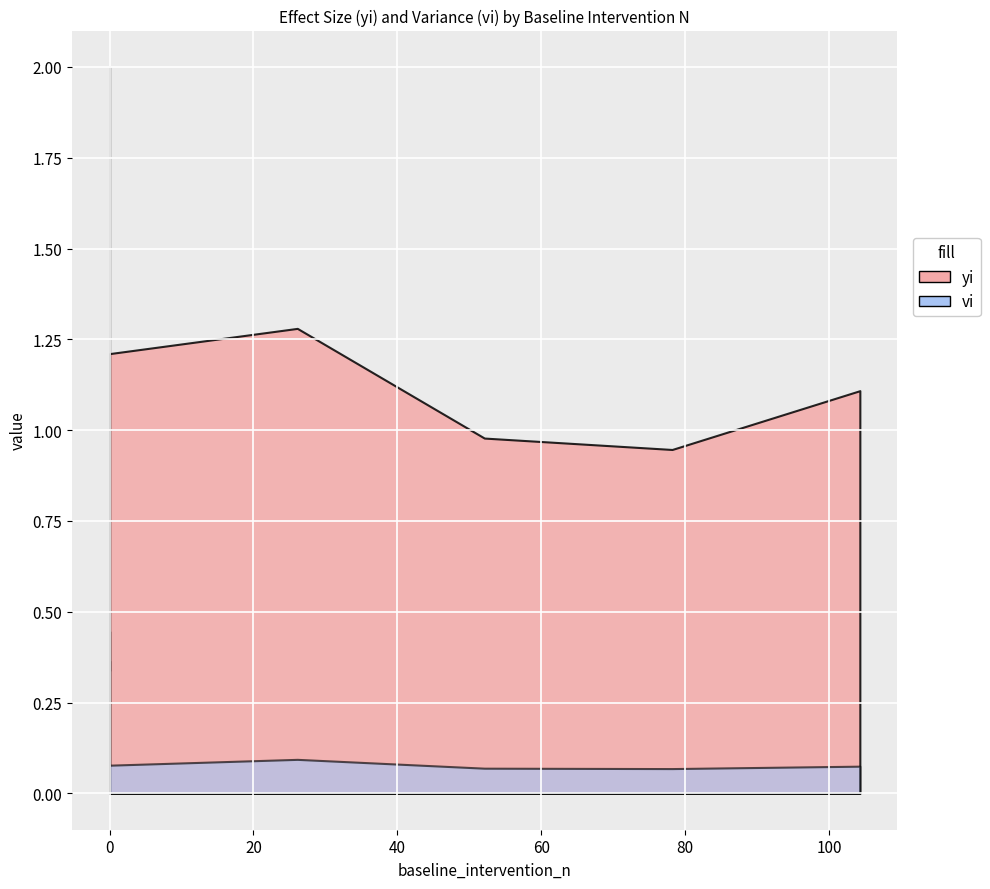

Is the value of yi at 104.3 greater than the value of vi at 104.3?

Yes